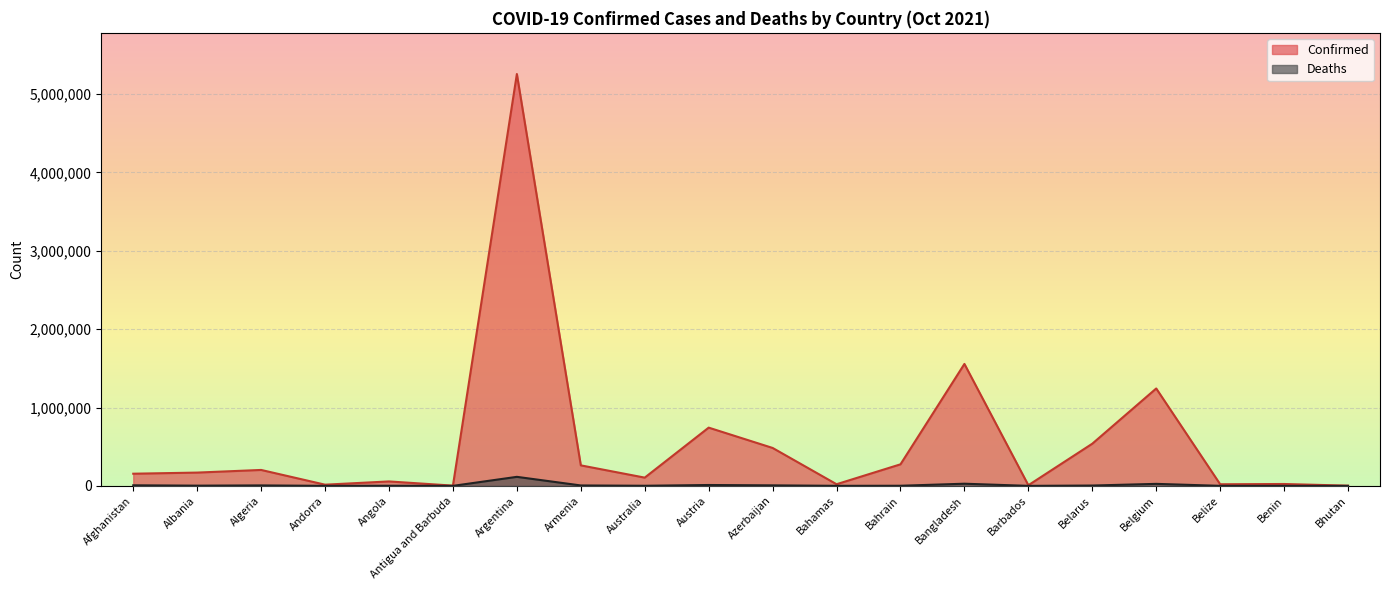

Rank the categories by Confirmed value from lowest to highest.

Bhutan, Antigua and Barbuda, Barbados, Andorra, Belize, Bahamas, Benin, Angola, Australia, Afghanistan, Albania, Algeria, Armenia, Bahrain, Azerbaijan, Belarus, Austria, Belgium, Bangladesh, Argentina